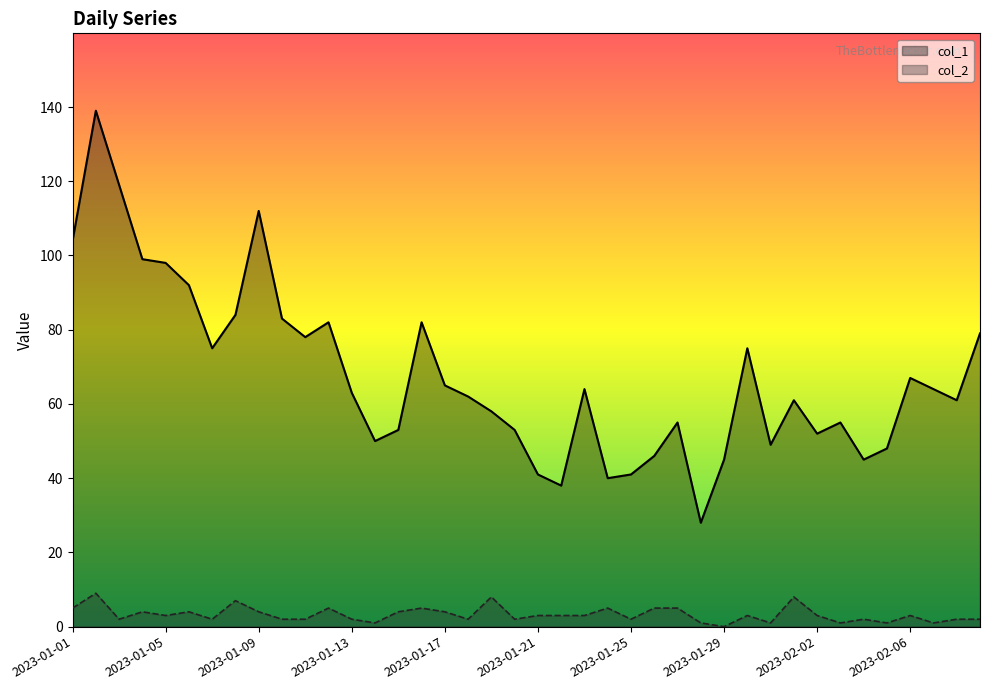

What are all the series names shown in the legend?

col_1, col_2